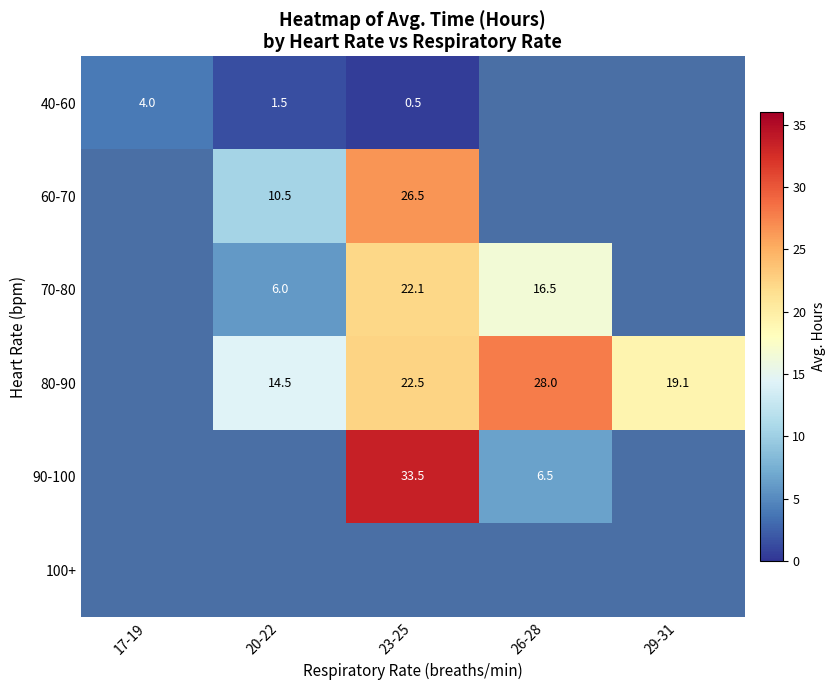

Between 29-31 and 23-25, which is larger?

23-25